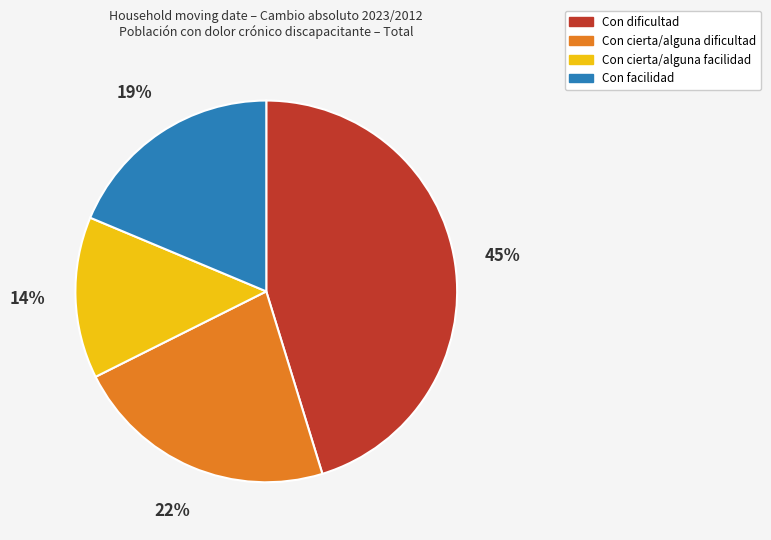

The Con cierta/alguna dificultad slice represents 33% of the pie. True or false?

False